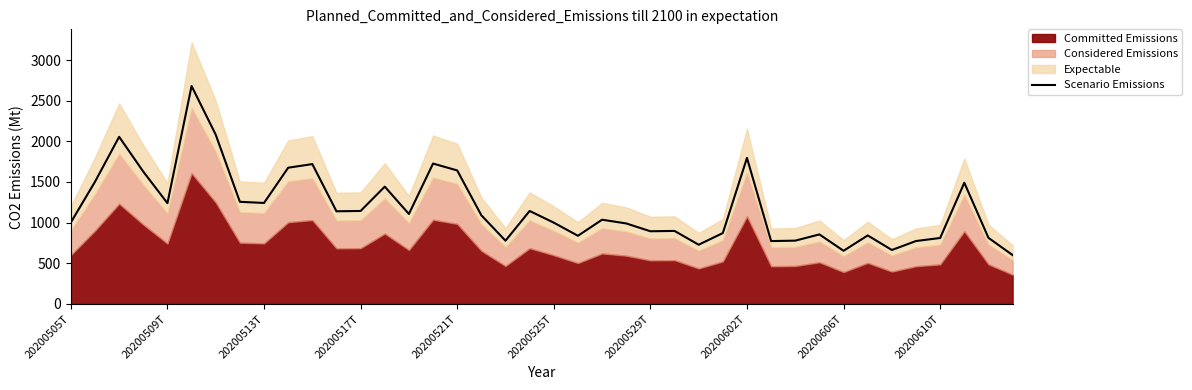

True or false: the data has more than 2 interior local peaks.

True